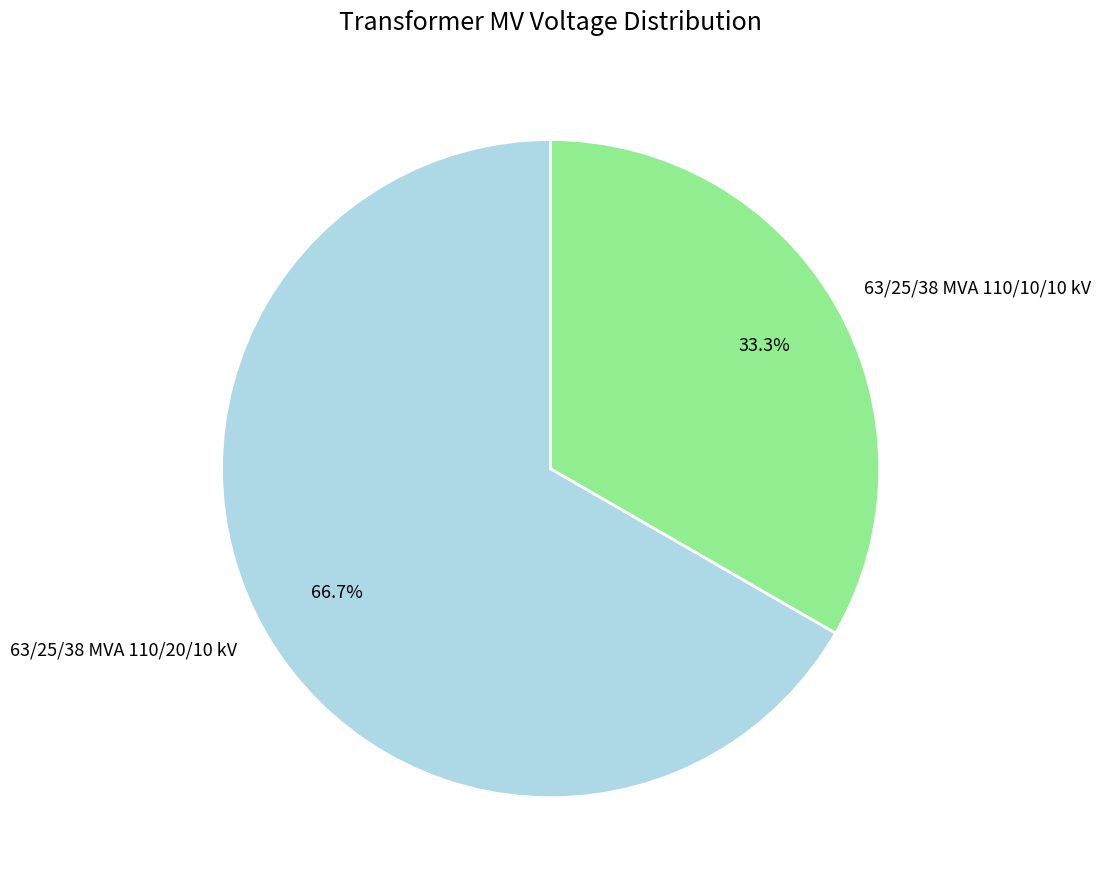

Count the number of slices in the pie.

2